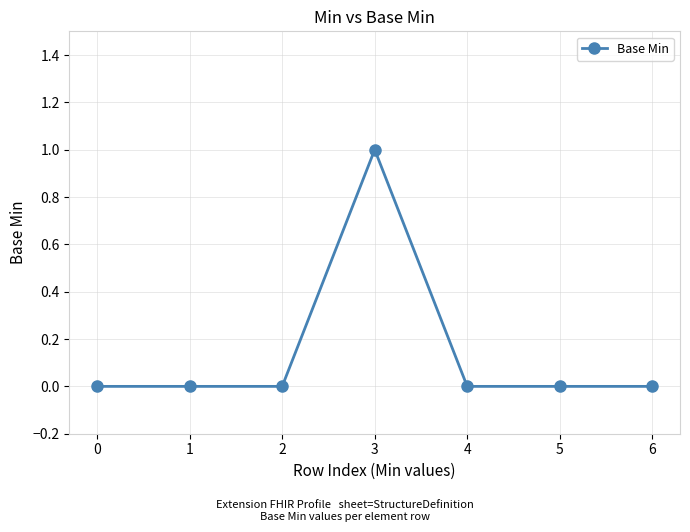

True or false: there are more than 0 points higher than both neighbors.

True